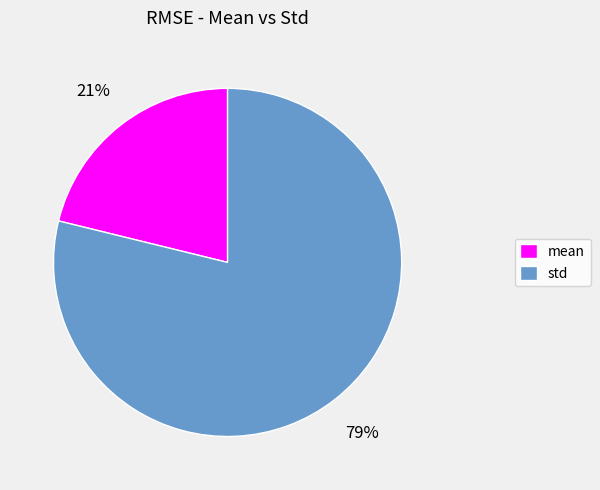

How many slices are in this pie chart?

2